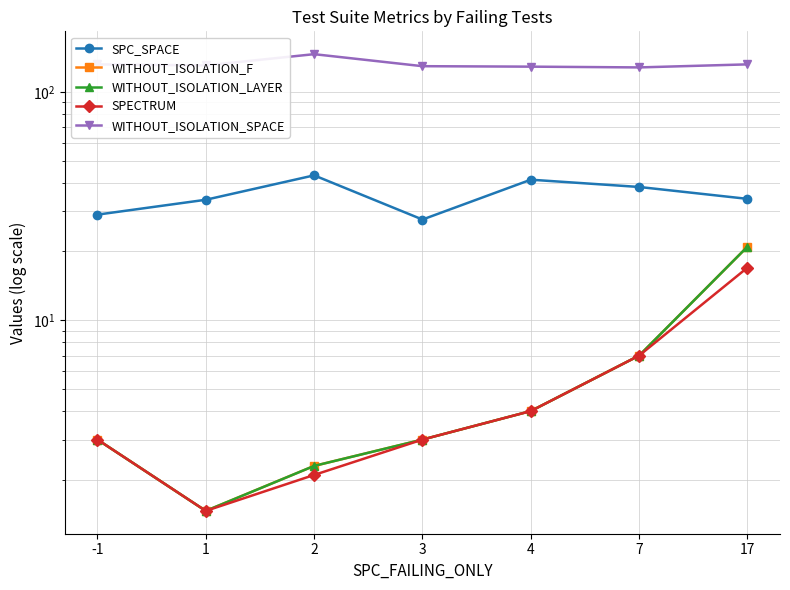

True or false: SPC_SPACE and SPECTRUM cross at least once.

False